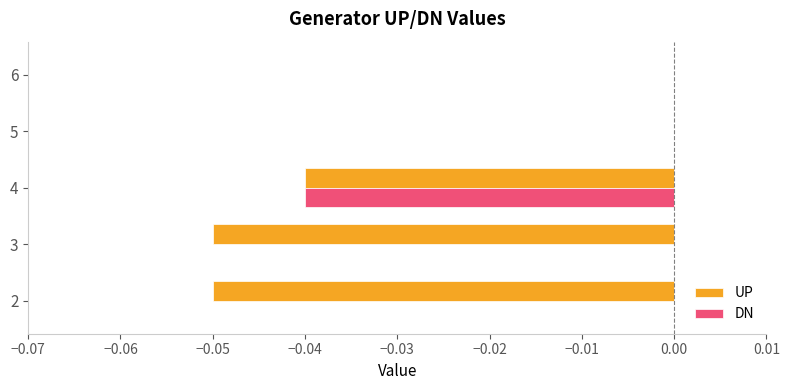

Which series changed the most between 2 and 5?

UP